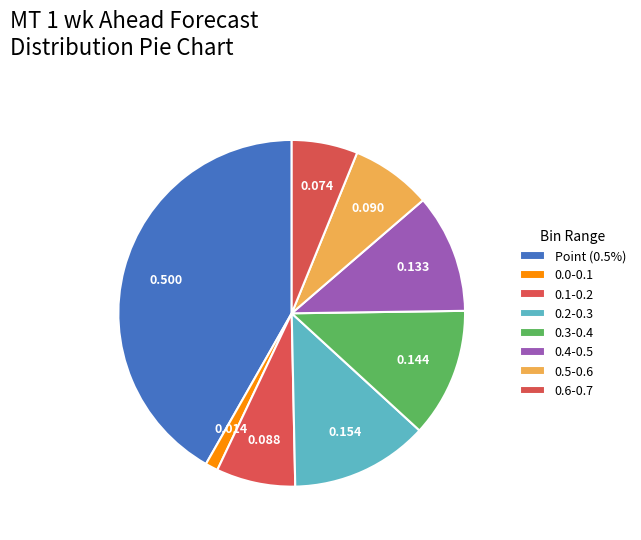

How many segments does this pie chart have?

8